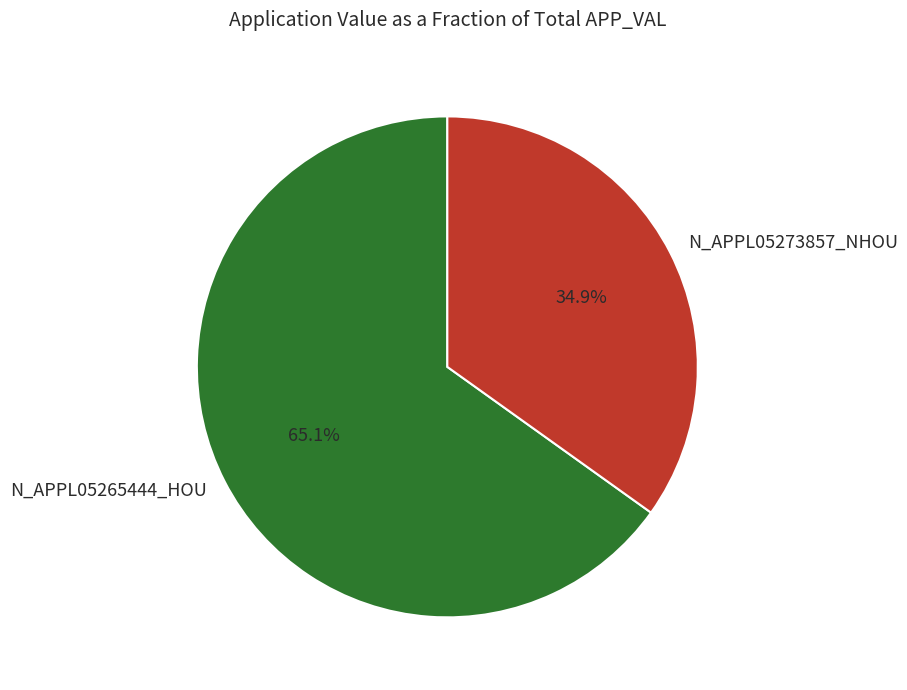

What percentage is the N_APPL05265444_HOU slice, to the nearest percent?

65%